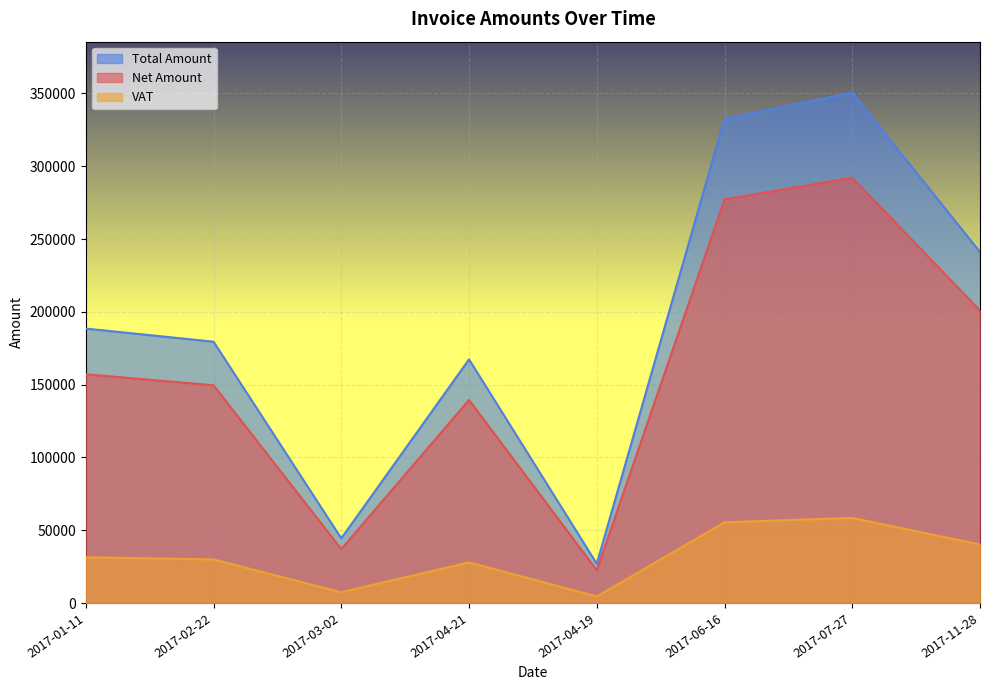

Which series has the largest range (max minus min)?

Total Amount